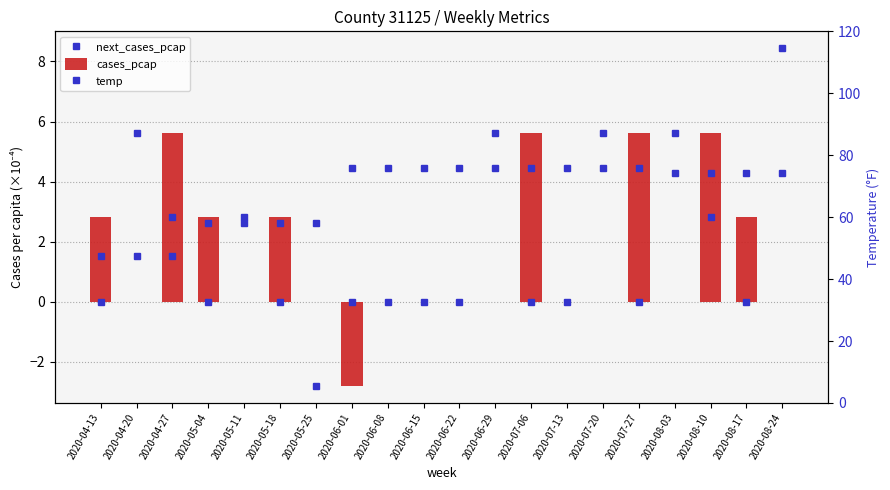

What is the spread (max minus min) of values at 2020-07-27?

75.9